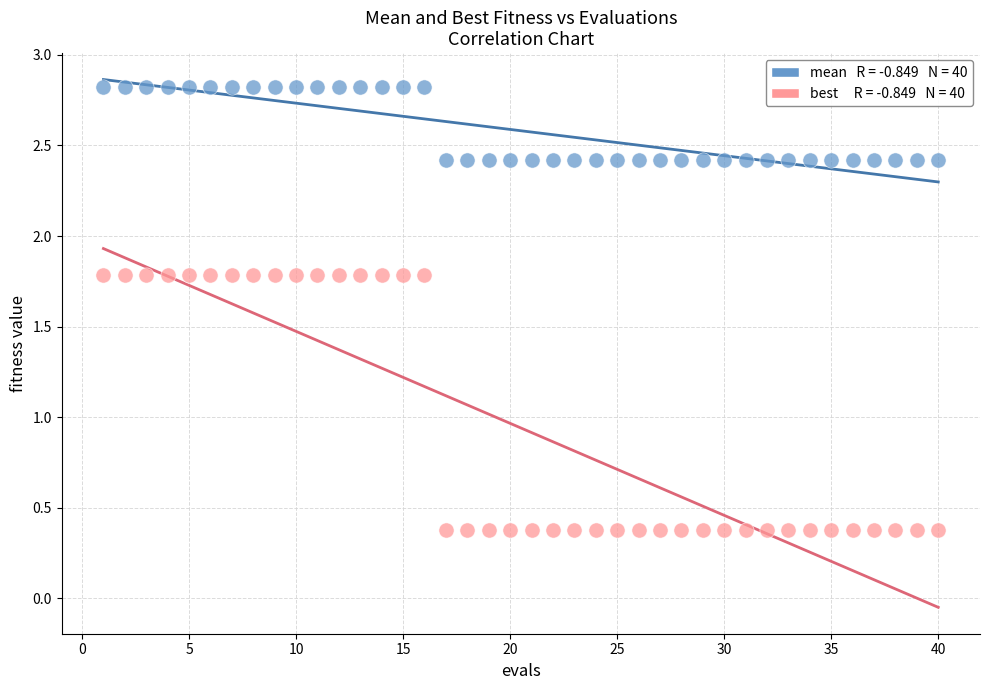

Across all data points, what is the range of Y values (max minus min)?

2.4